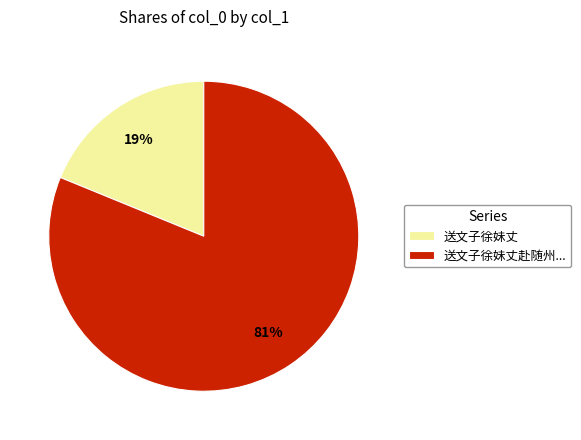

Combined, do 送文子徐妹丈赴随州... and 送文子徐妹丈 account for over 50%?

Yes